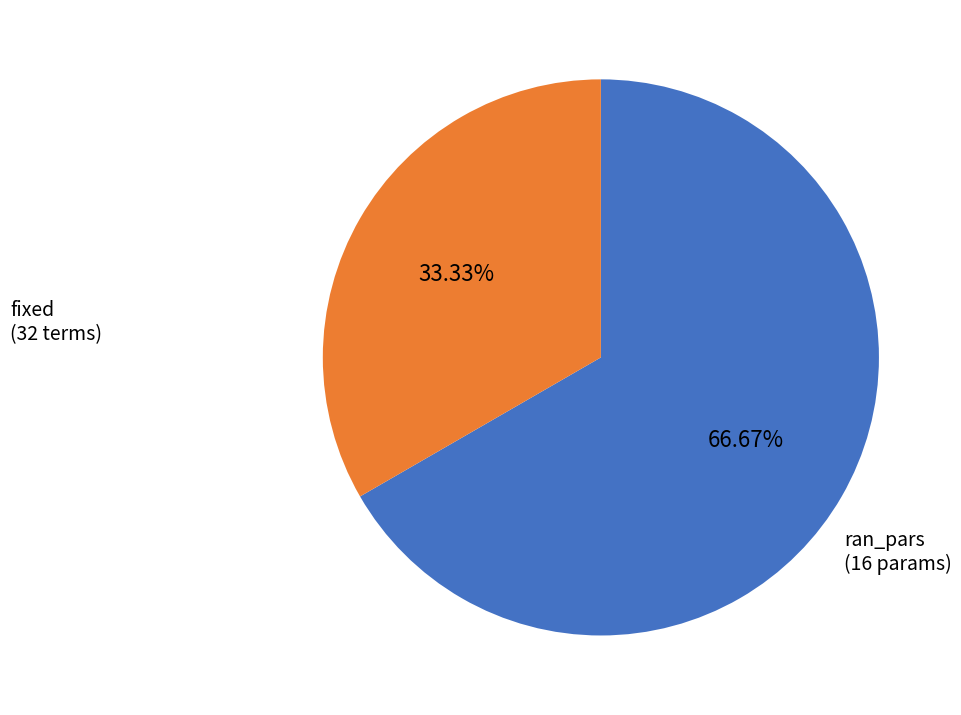

Is there any slice that represents more than half of the pie?

Yes